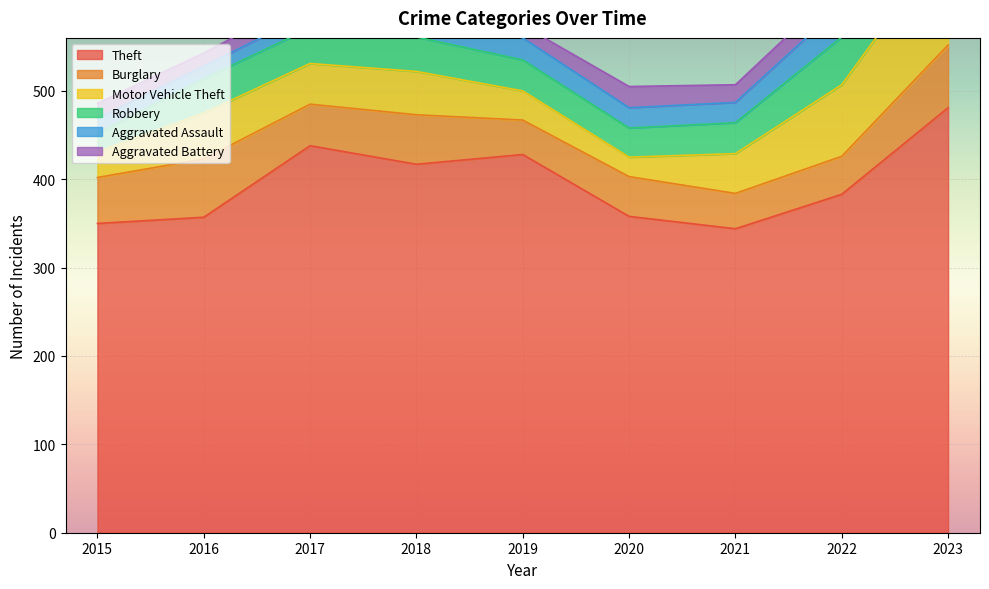

True or false: Aggravated Battery and Motor Vehicle Theft cross at least once.

True